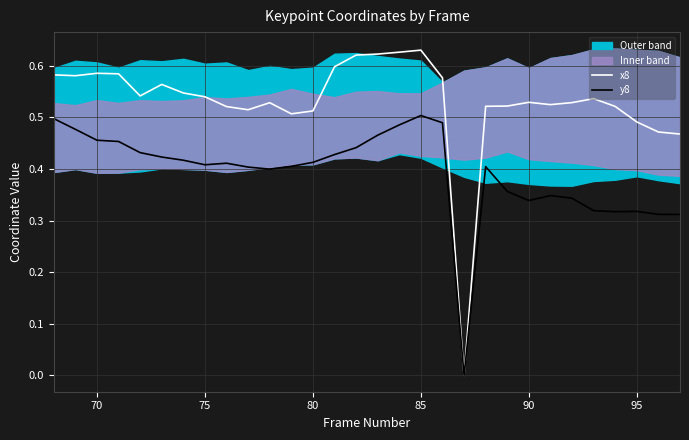

True or false: y8 has a value of 0.5 at 85.

True